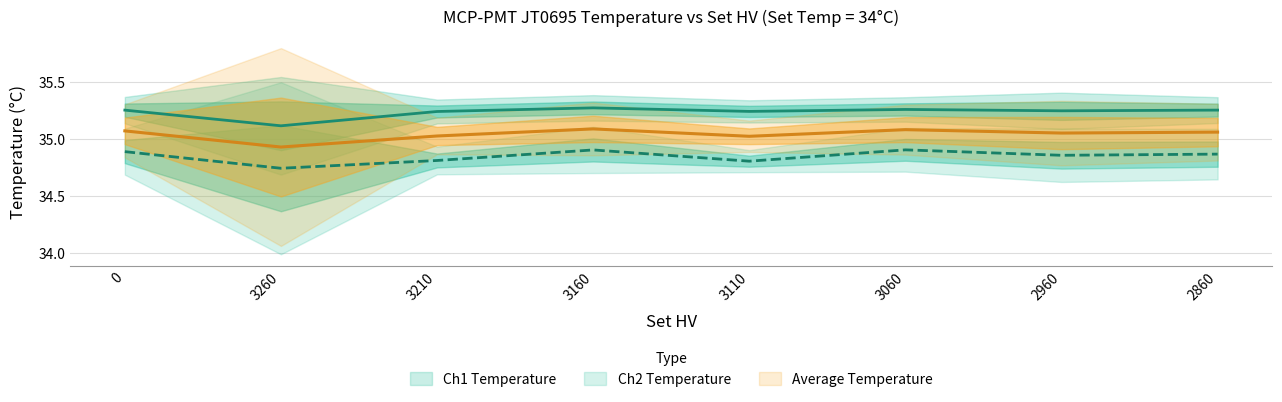

What position from the left is 3160?

4